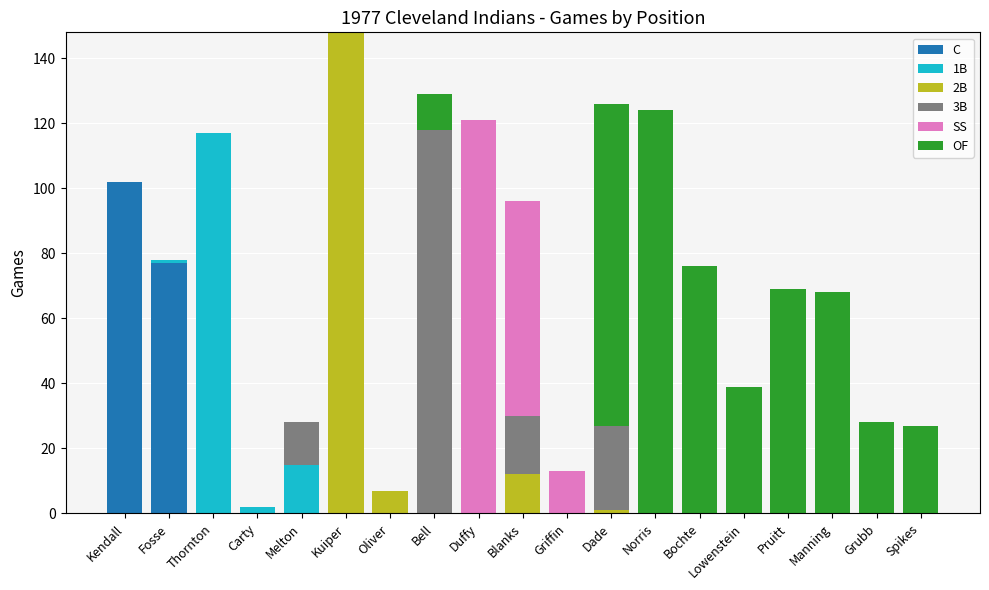

Which category has the highest value in the C series?

Kendall